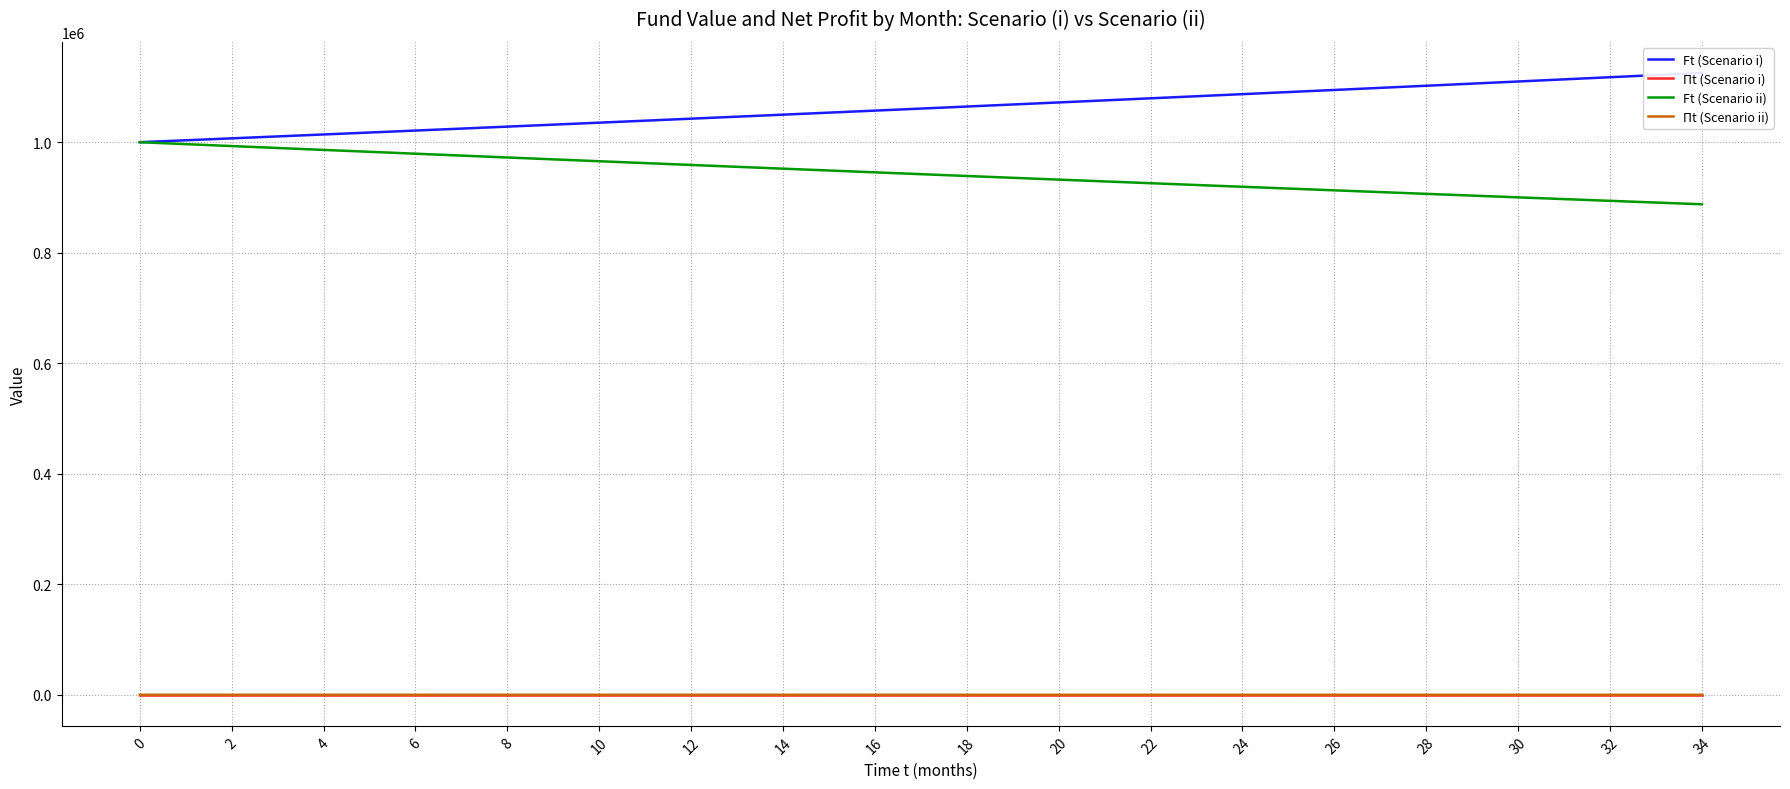

What is the value of the Ft (Scenario ii) point at the 8th from the left?

975766.0